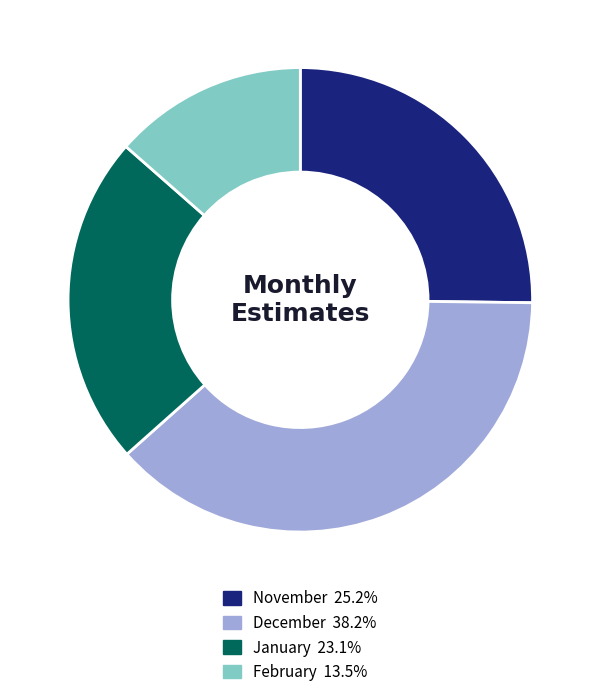

Is it true that November is 25% of the pie?

True